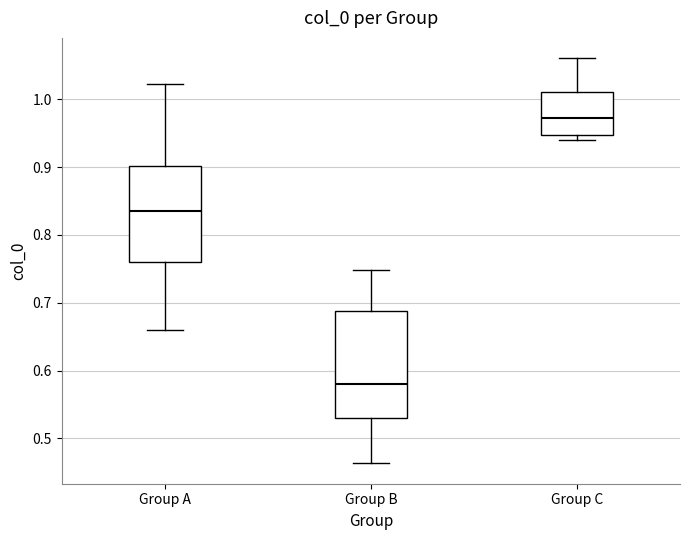

Reading left to right, read every box against the y-axis: the position of its median line, the range the box covers, and the ends of its whiskers. The values are not printed on the chart, so give them approximately, as read against the axis.

Group A: median 0.83, box 0.76 to 0.90, whiskers 0.66 to 1.02
Group B: median 0.58, box 0.53 to 0.69, whiskers 0.46 to 0.75
Group C: median 0.97, box 0.95 to 1.01, whiskers 0.94 to 1.06